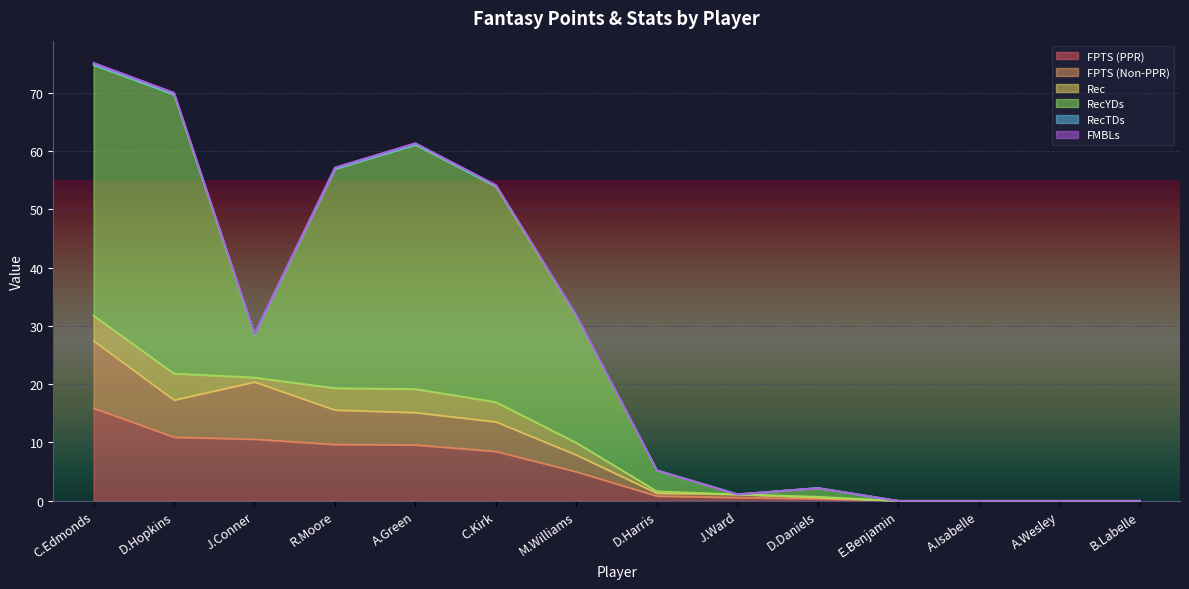

True or false: RecYDs and FPTS (PPR) intersect in this chart.

False